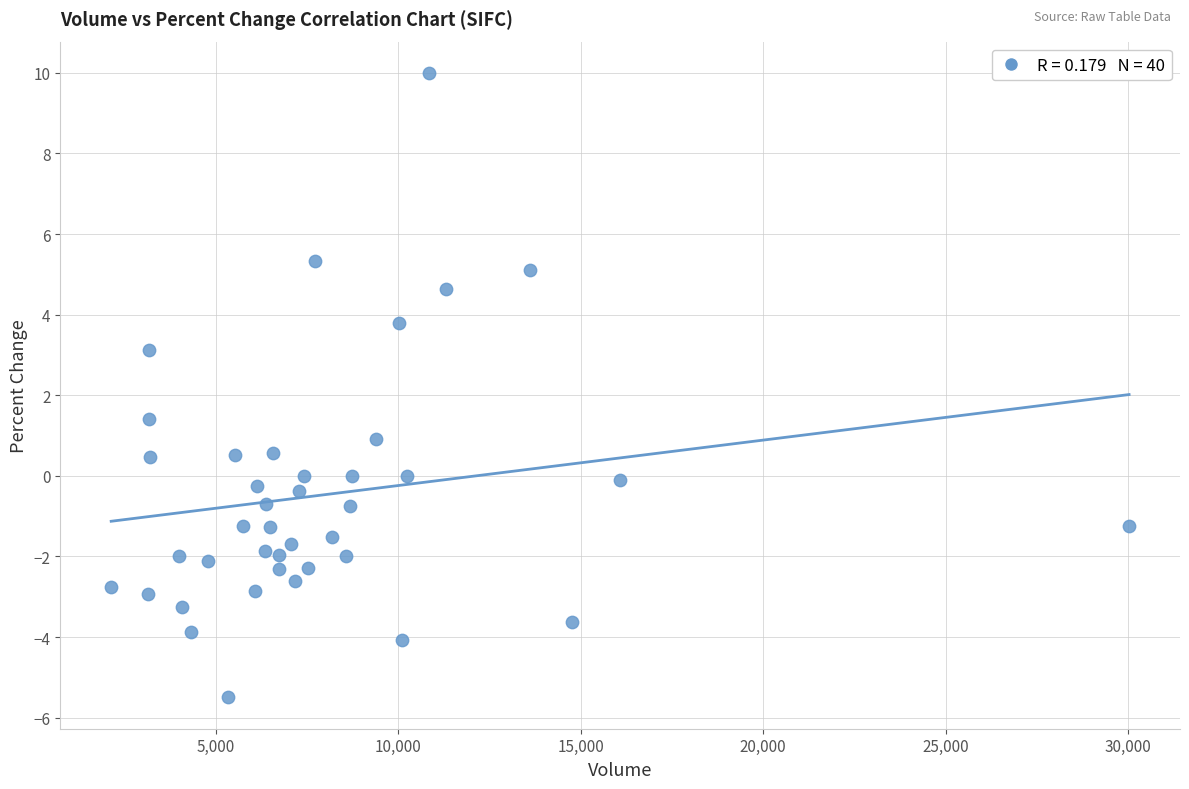

What Y value in the scatter plot is closest to 2?

1.4